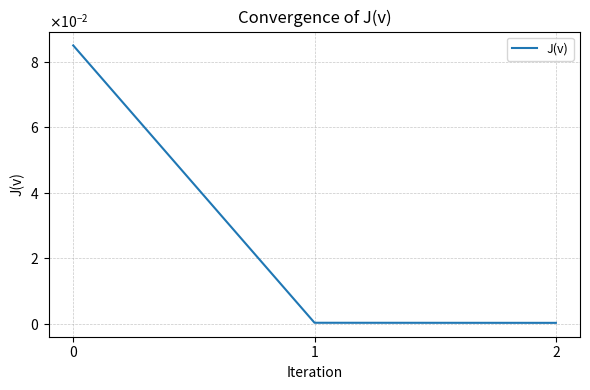

Is this an area chart (filled region under the line)?

No